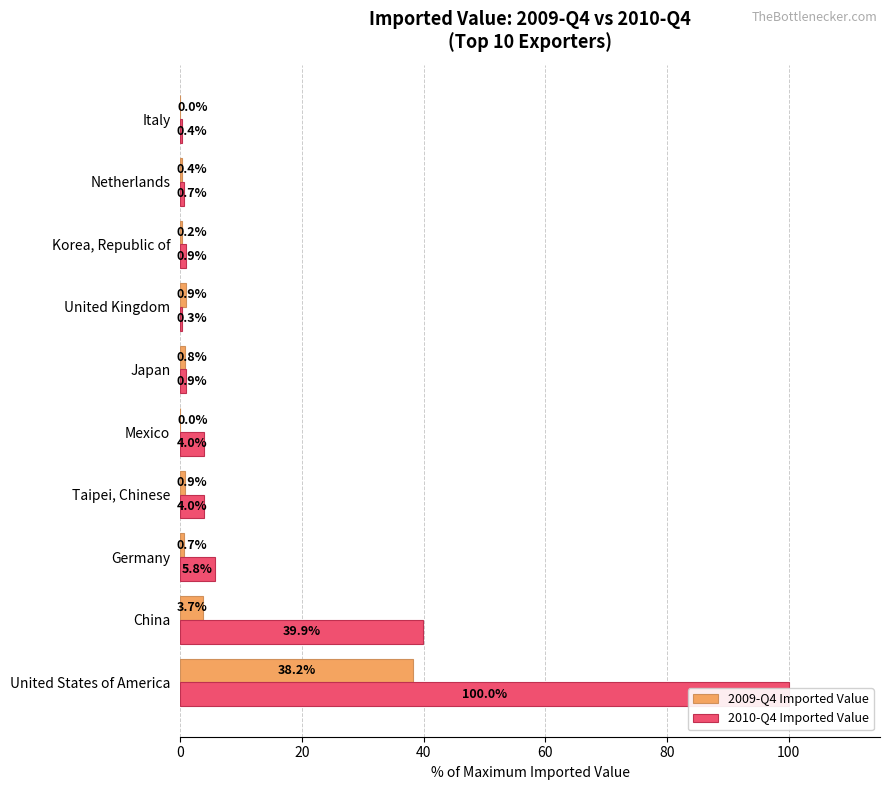

What are all the series names shown in the legend?

2009-Q4 Imported Value, 2010-Q4 Imported Value